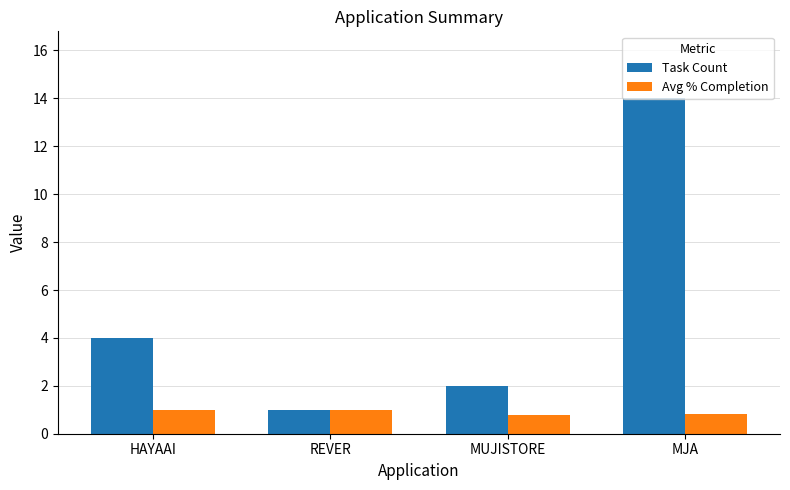

Which category has the highest value across all series?

MJA